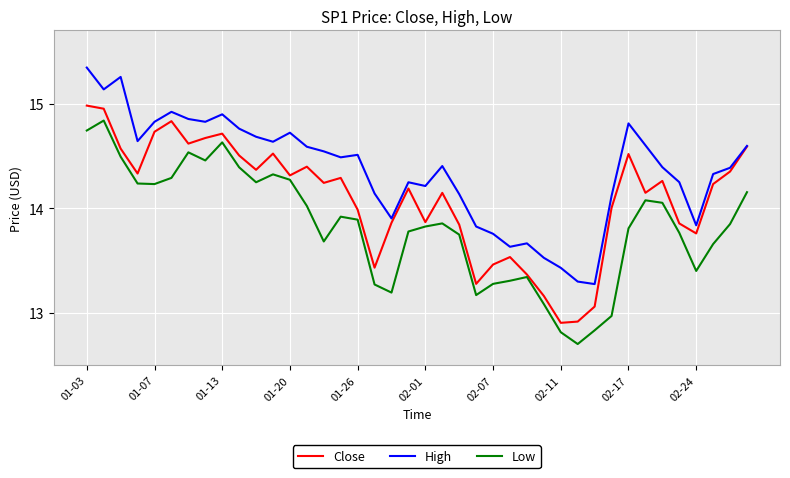

What is the minimum value for Close?

12.9